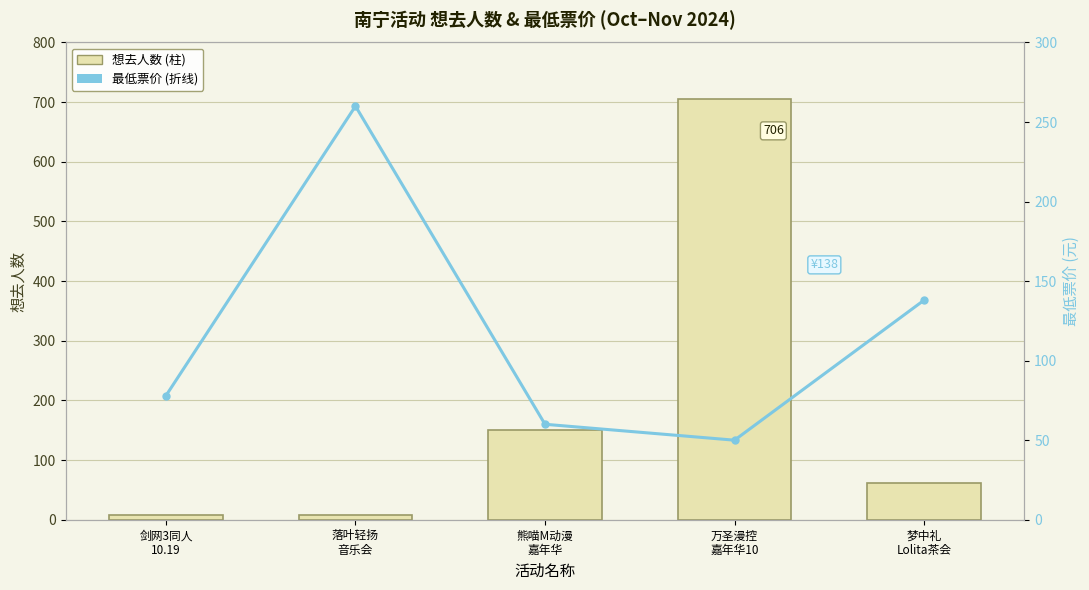

The value of 想去人数 at 熊喵M动漫
嘉年华 is 79. True or false?

False